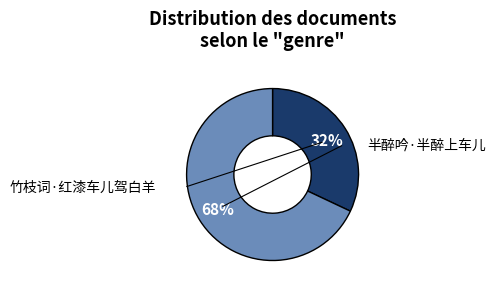

Is there a majority slice in this chart?

Yes